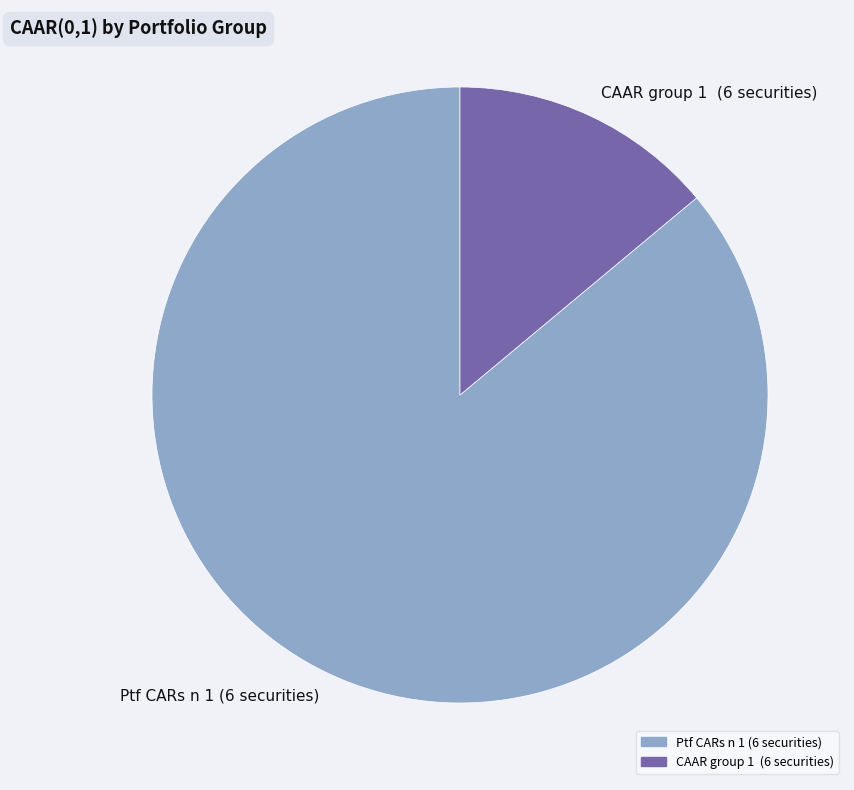

What is the majority slice?

Ptf CARs n 1 (6 securities)